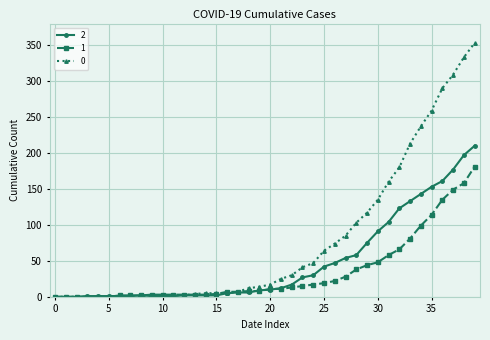

What is the greatest value displayed?

353